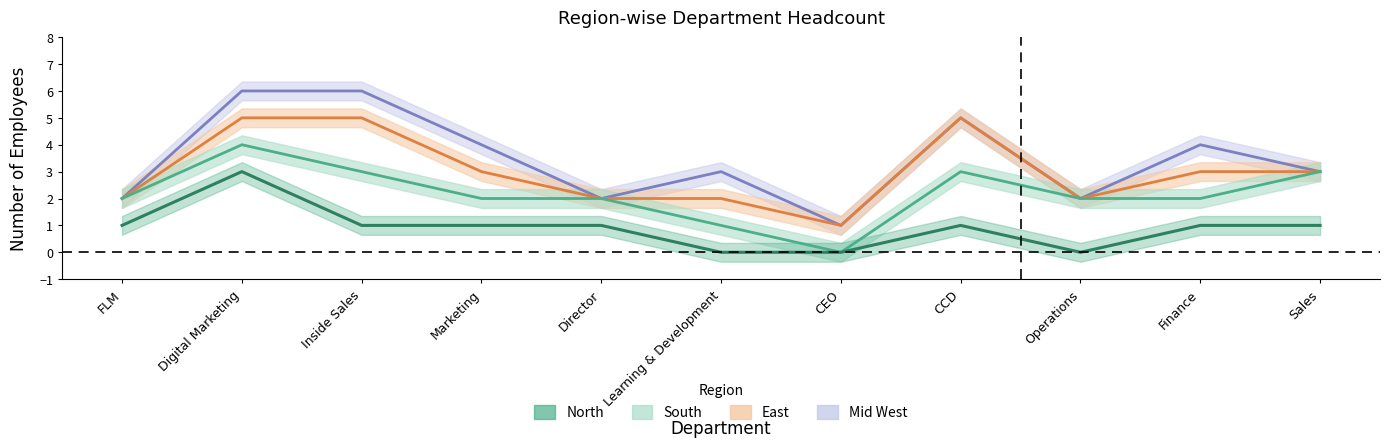

True or false: East and South cross at least once.

False